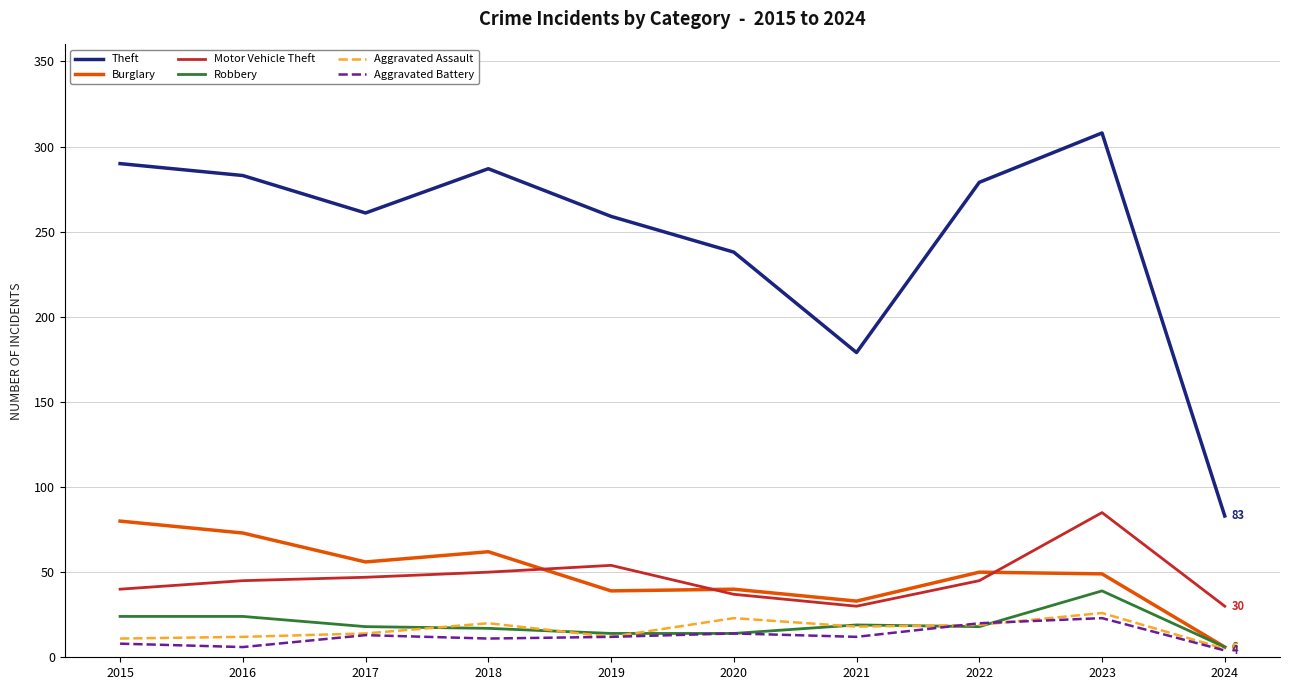

At which label does Burglary first exceed 50?

2015